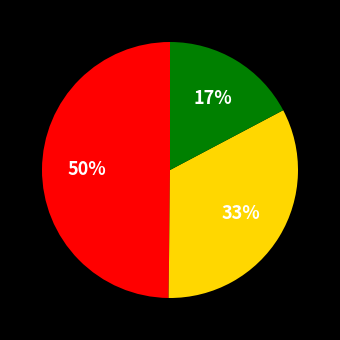

Does any single category account for the majority?

No